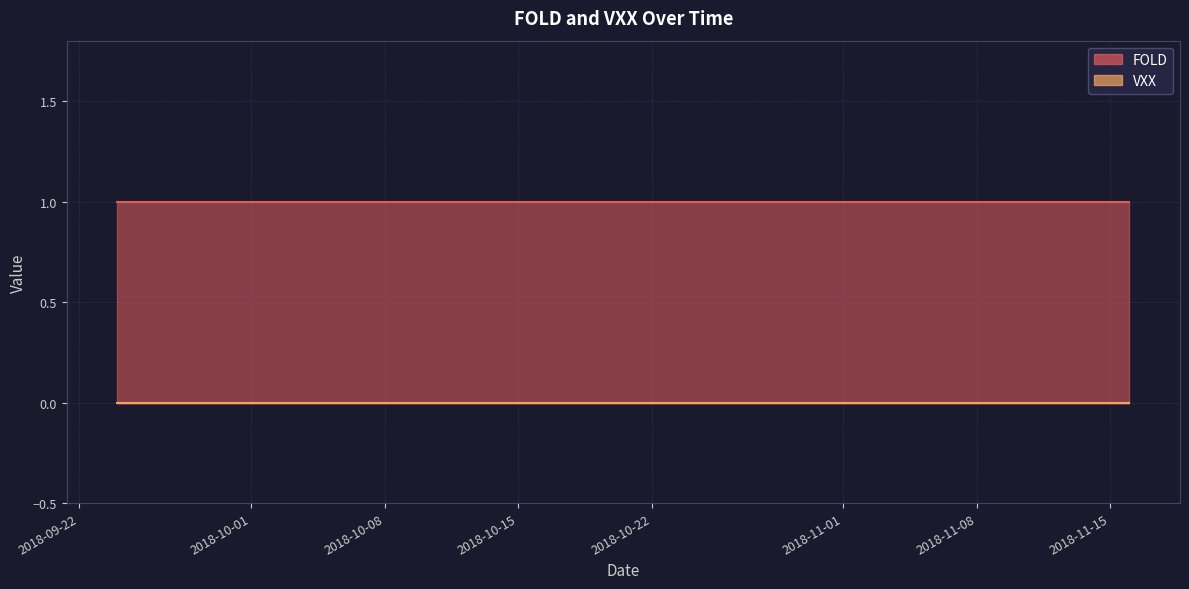

Which series has the largest total across all categories?

FOLD